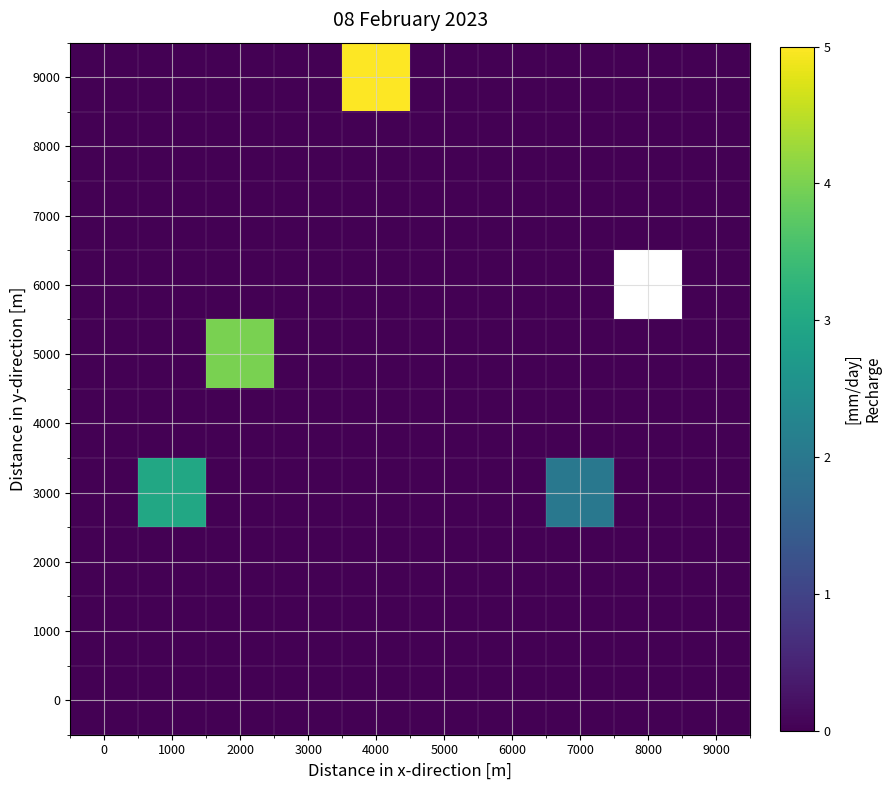

At which category is the sum across all series the highest?

4000